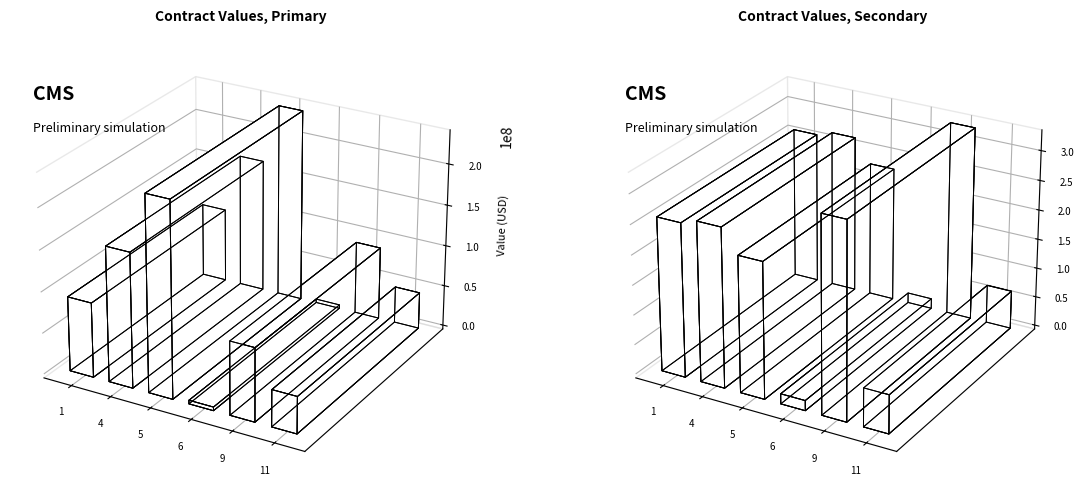

What is the value of the 4th bar from the left?

4358740.6